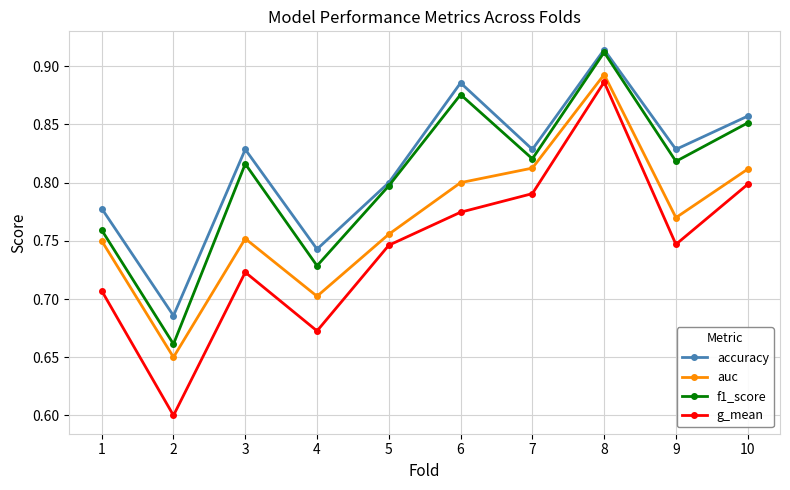

What is the minimum value shown in the chart?

0.6